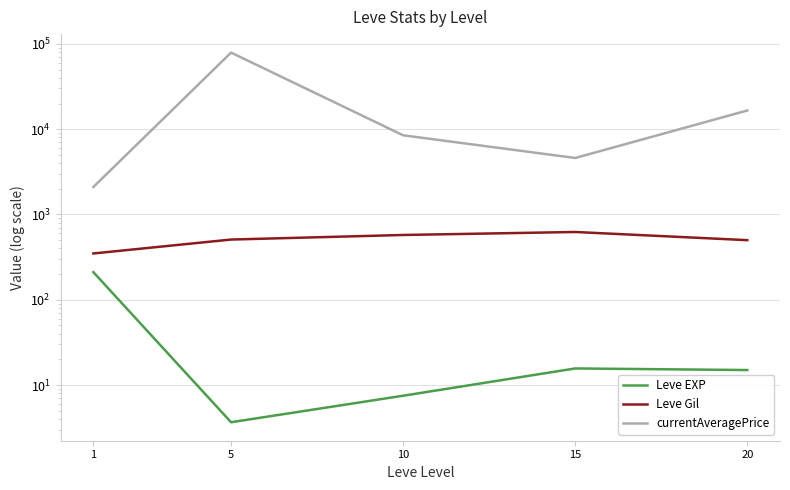

Which has a higher value, 10 or 20?

20